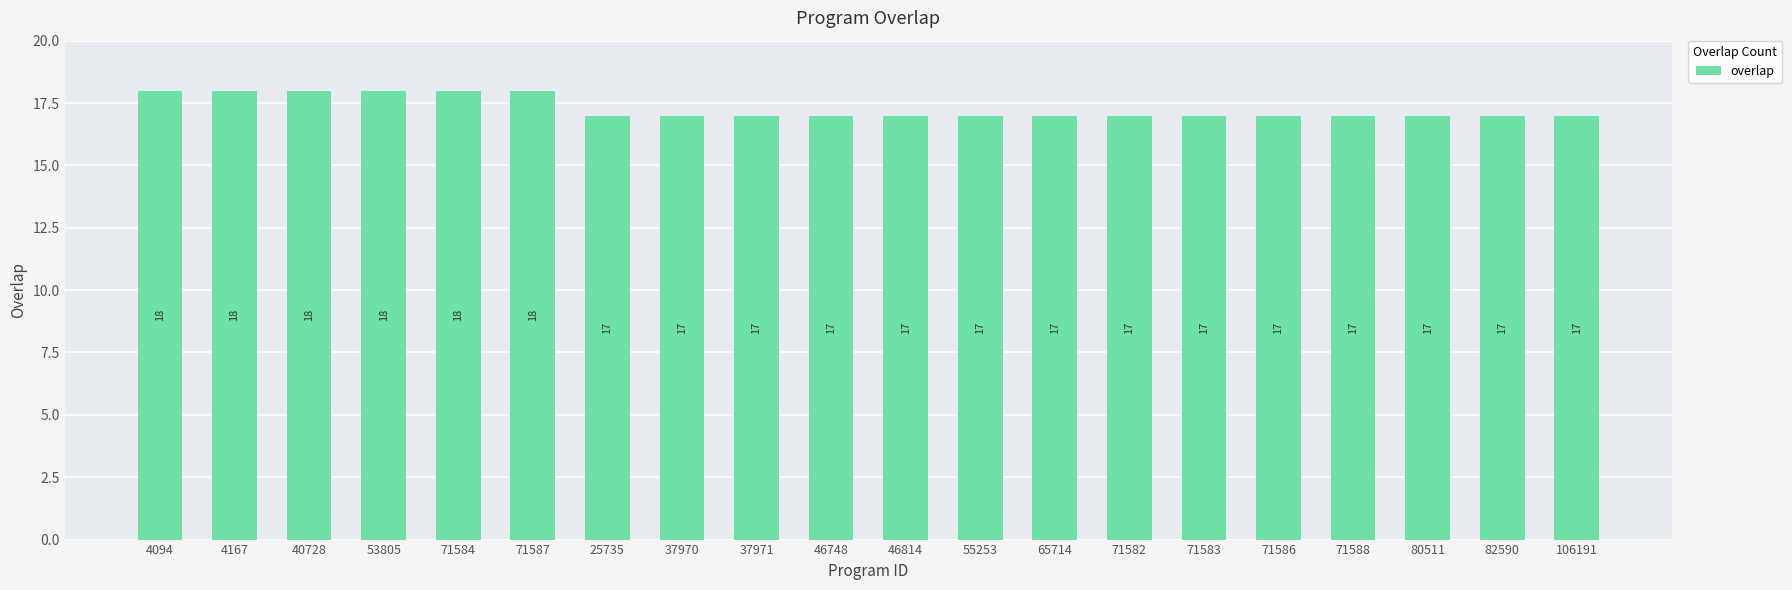

Are the bars horizontal?

No